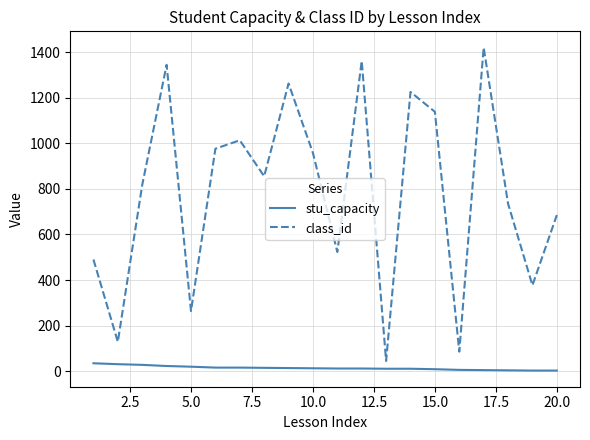

True or false: class_id and stu_capacity cross at least once.

False